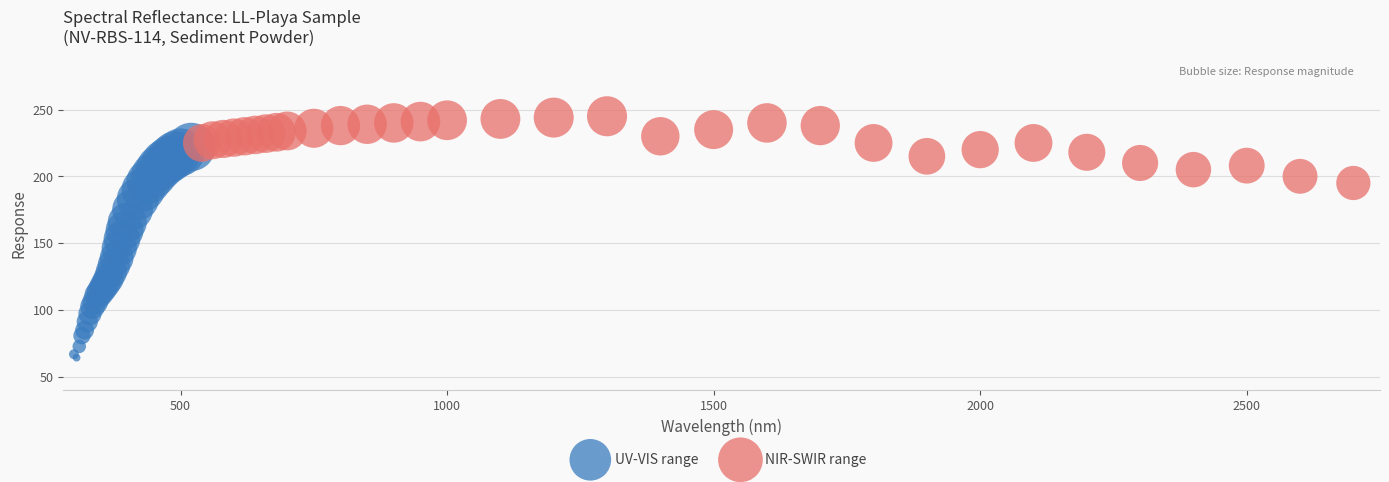

Which series contains the lowest Y value?

UV-VIS range